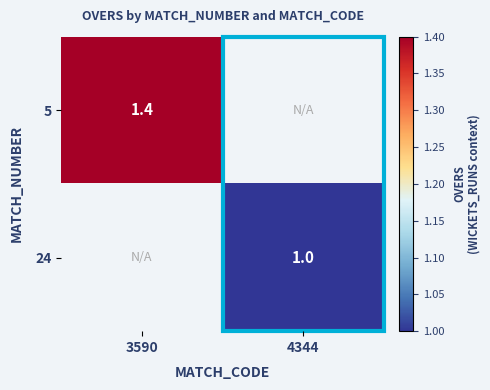

Is the value of 24 at 4344 greater than the value of 5 at 3590?

No